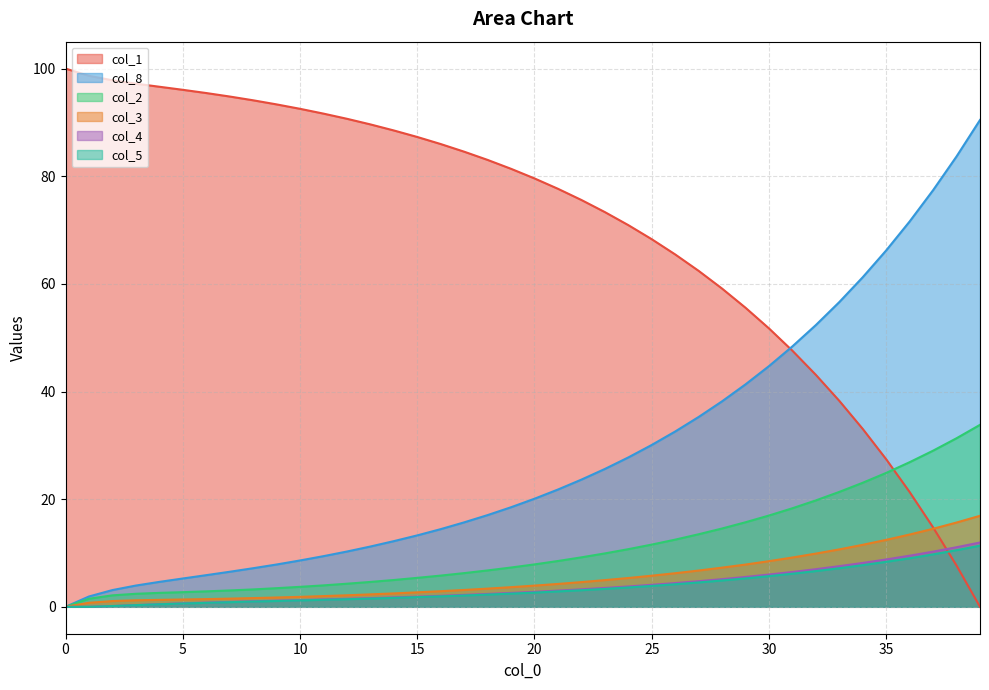

Which category has the highest value in the col_2 series?

39